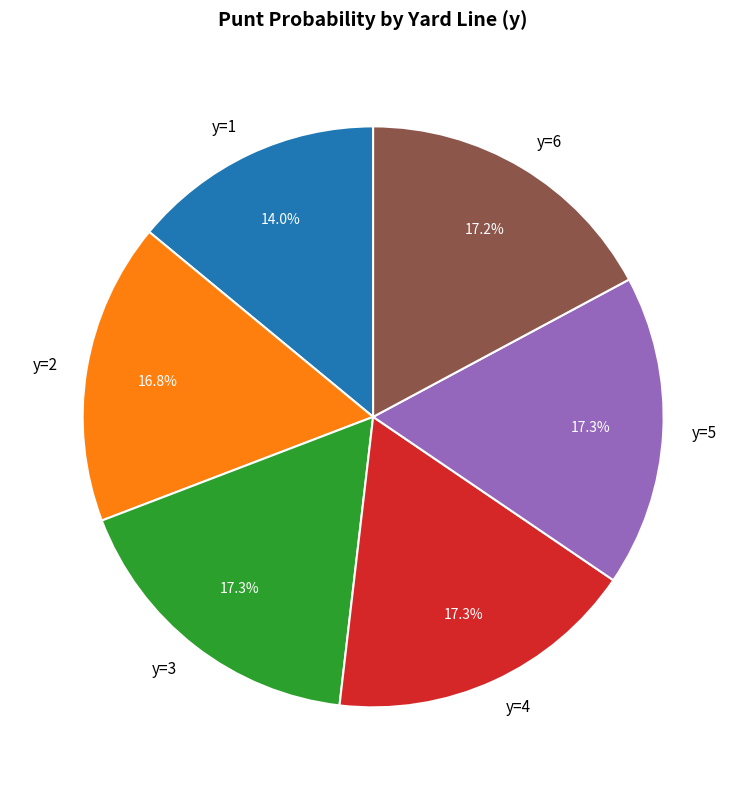

To the nearest percent, what portion does y=1 represent?

14%